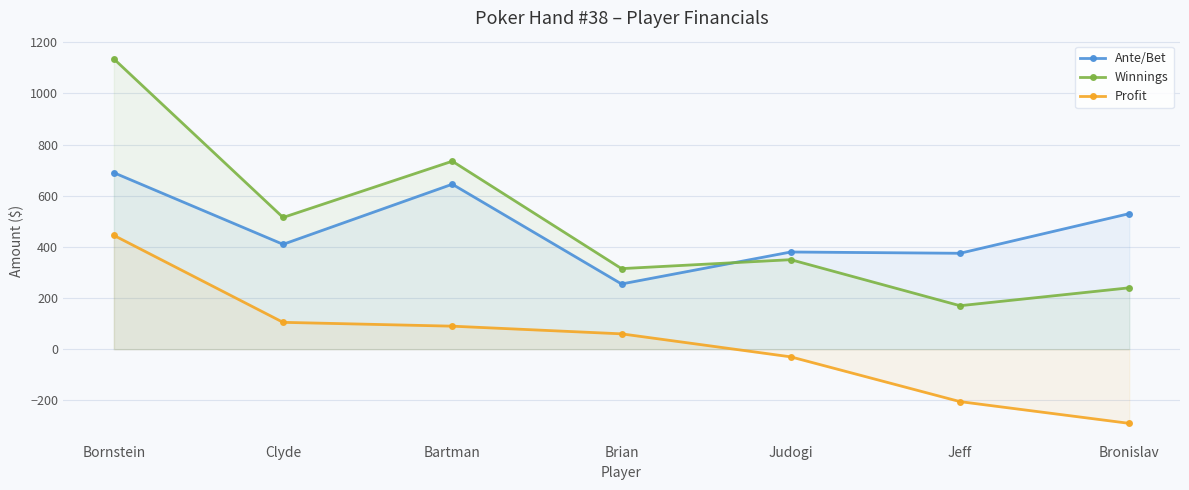

At which category does the chart reach its peak across all series?

Bornstein